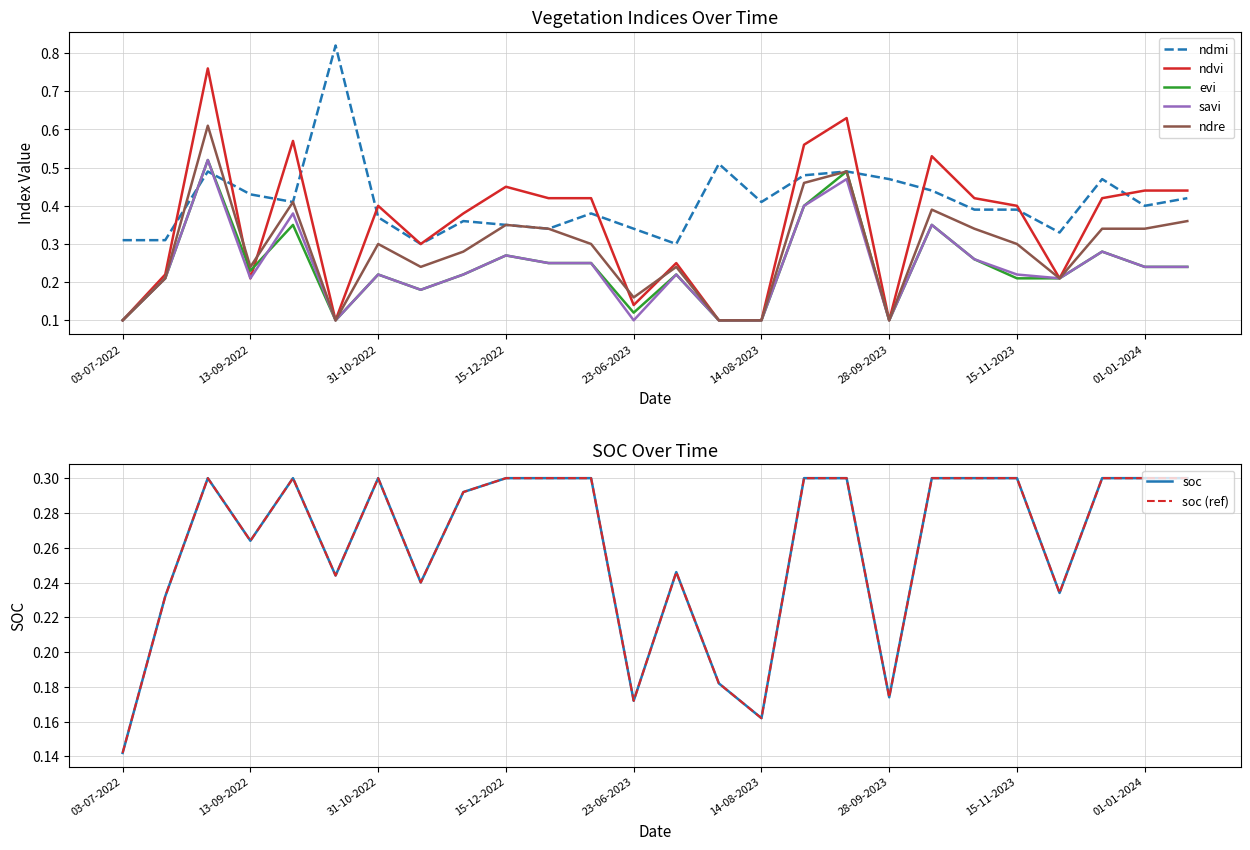

Does the chart display data point markers on the line(s)?

No